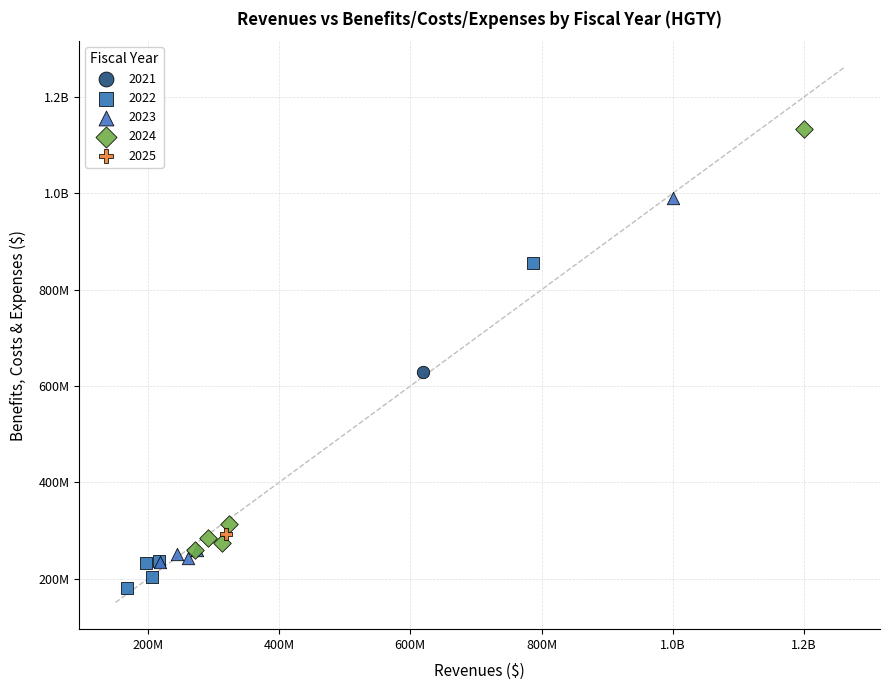

What are all the series names shown in the legend?

2021, 2022, 2023, 2024, 2025